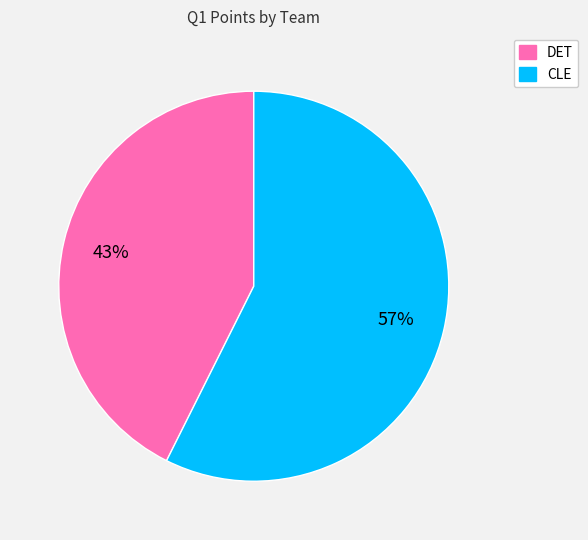

True or false: CLE accounts for 57% of the total.

True